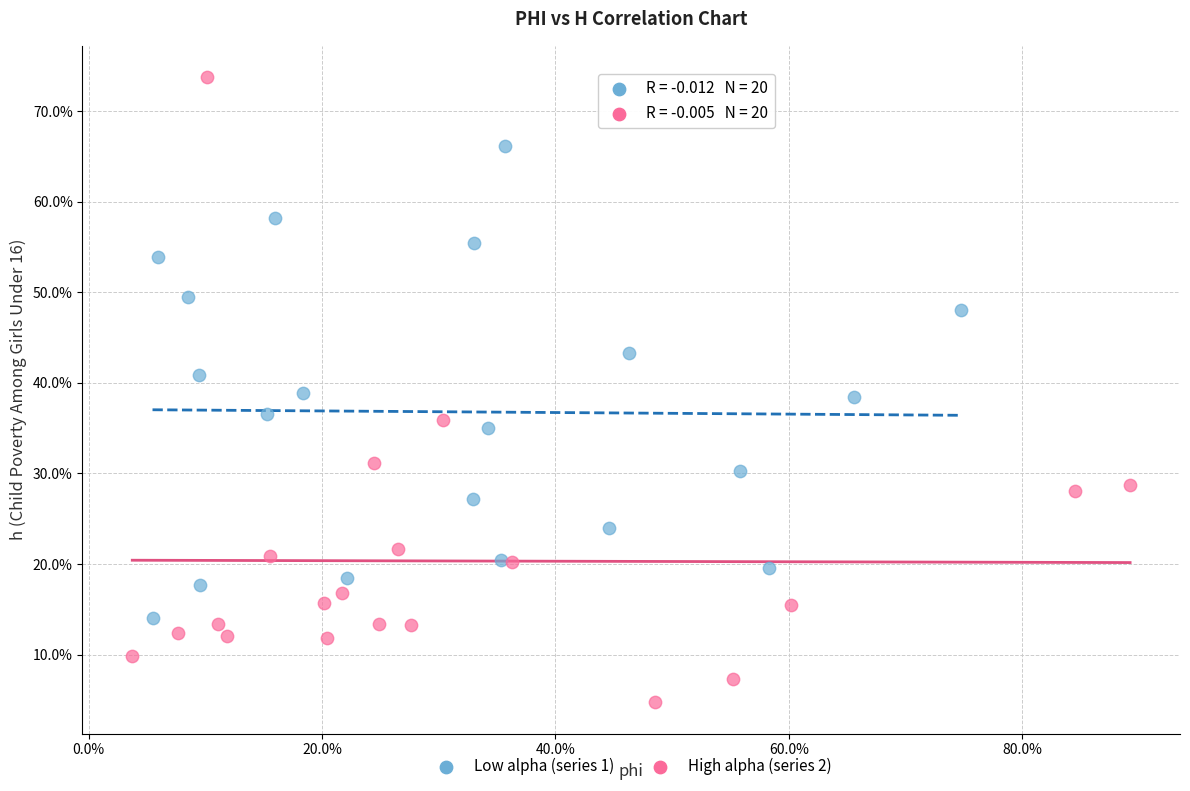

What are all the series names shown in the legend?

Low alpha (series 1), High alpha (series 2)